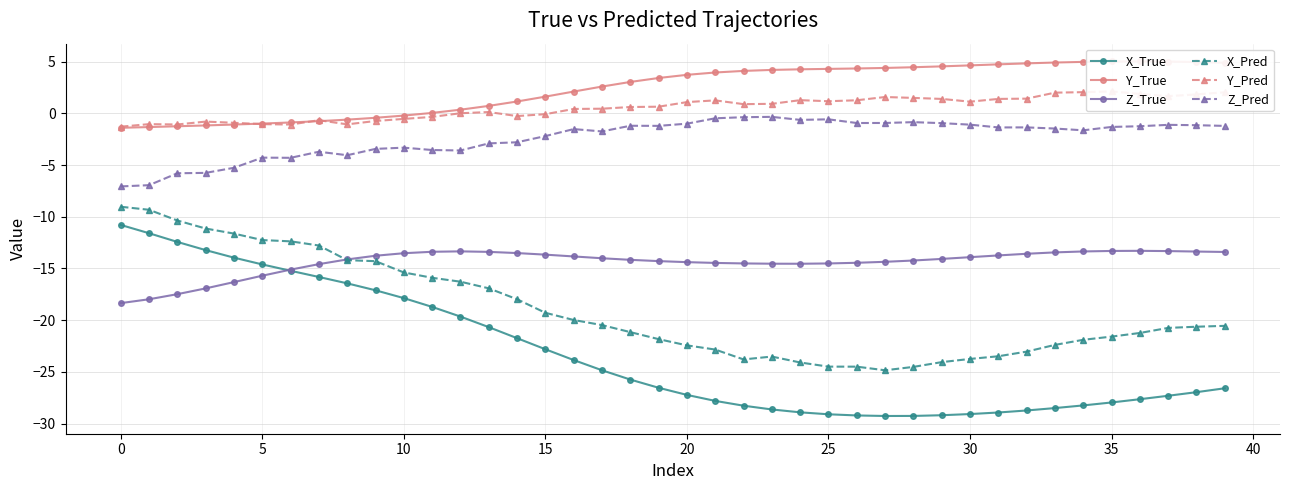

What is the lowest value of the Z_True series?

-18.4